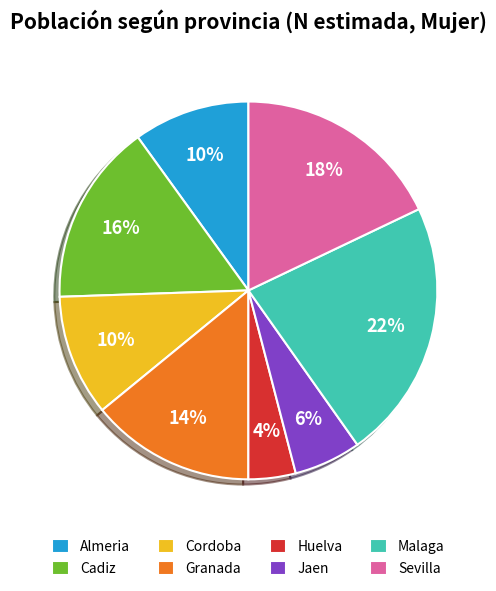

Is there a majority slice in this chart?

No